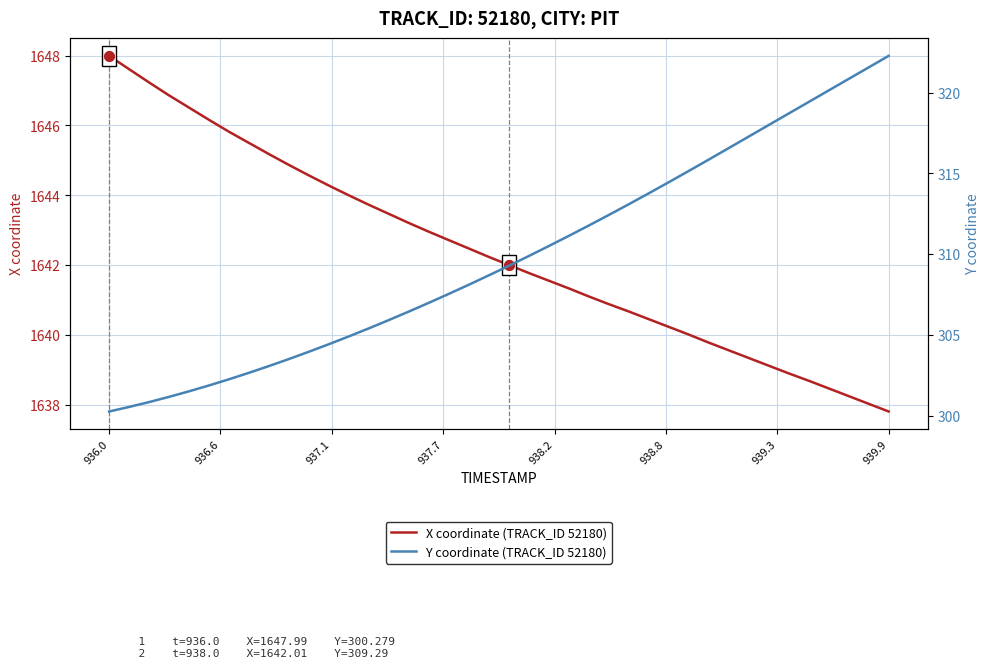

Which series reaches the maximum Y coordinate?

X coordinate (TRACK_ID 52180)